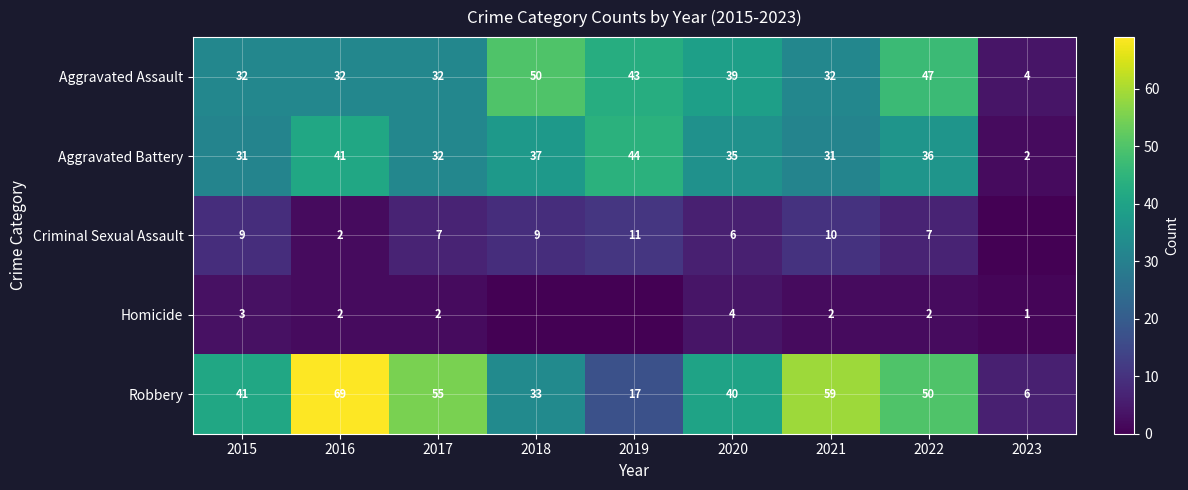

Count the number of categories in the chart.

9